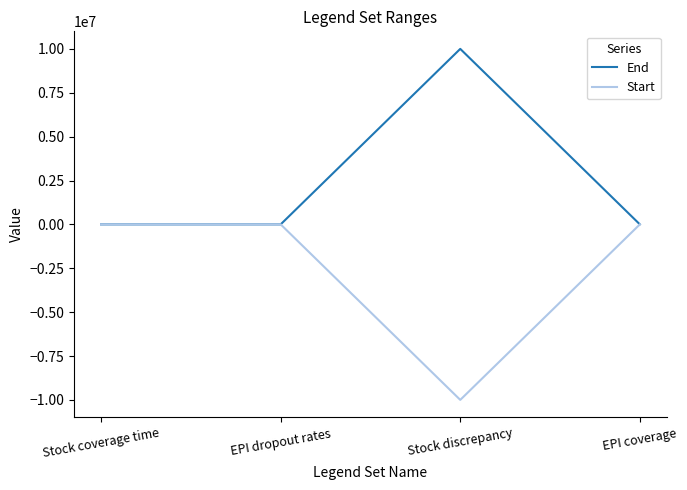

What is the difference between the highest and lowest values at Stock discrepancy?

20000000